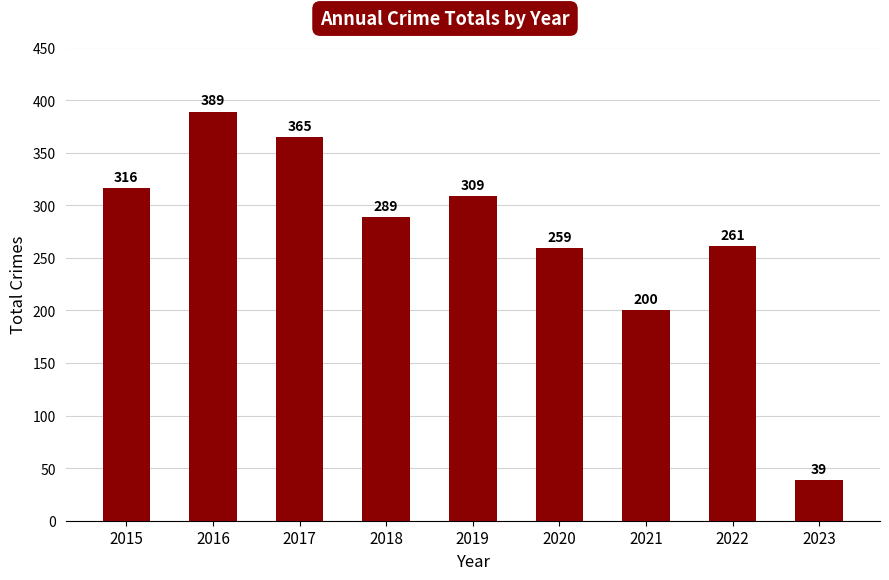

What is the sum of the values at 2018 and 2019?

598